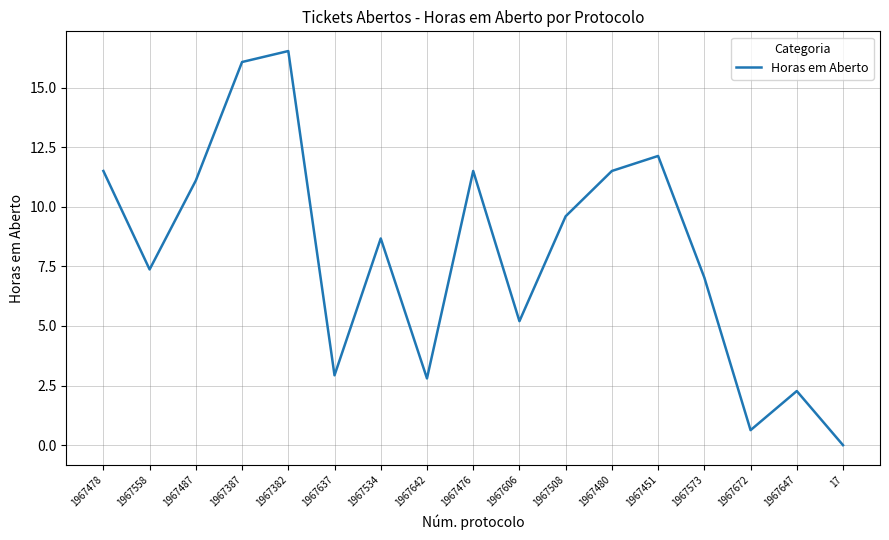

How many interior local valleys (lower than both neighbors) does the data have?

5